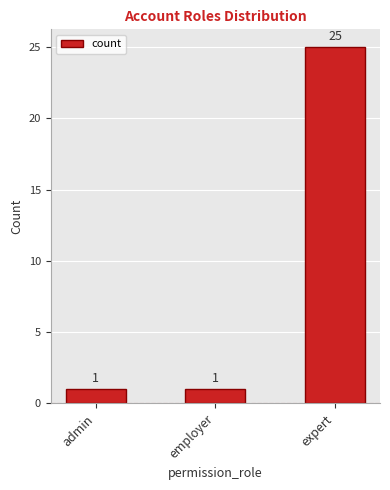

What position from the right is admin?

3